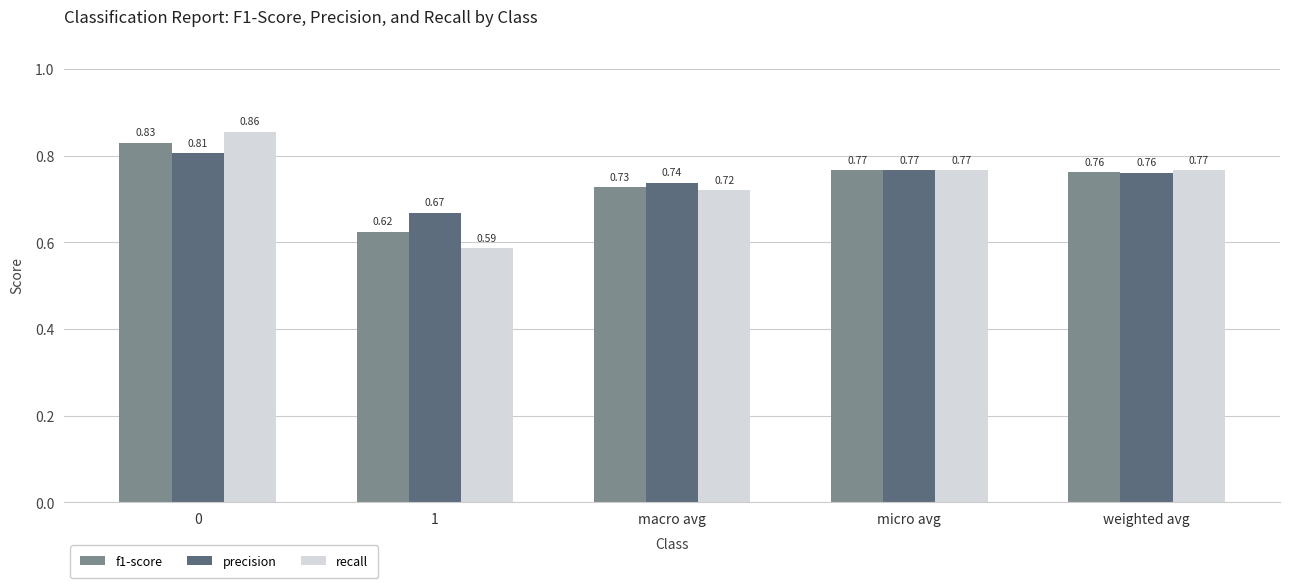

What is the sum of all f1-score values?

3.7